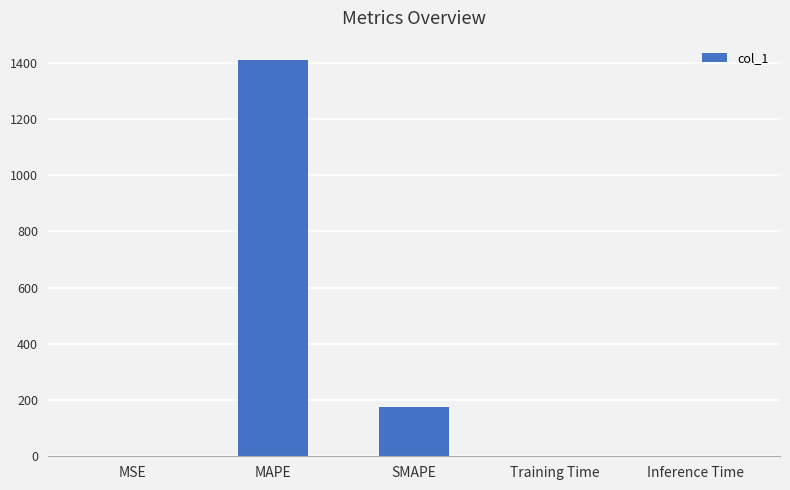

What is the sum of all values?

1583.0